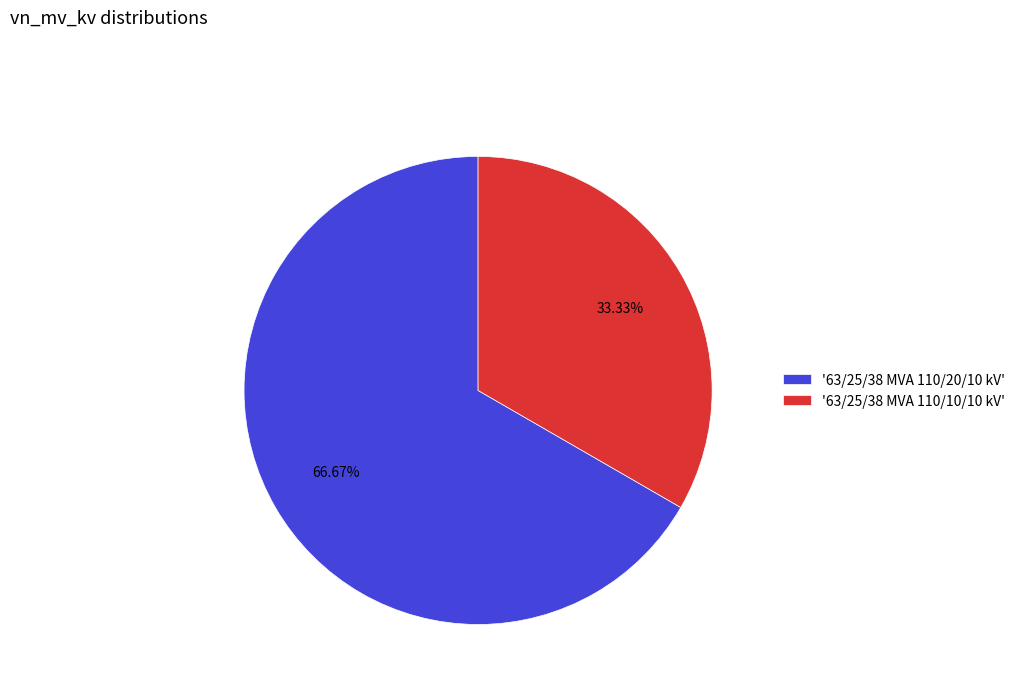

What is the majority slice?

'63/25/38 MVA 110/20/10 kV'